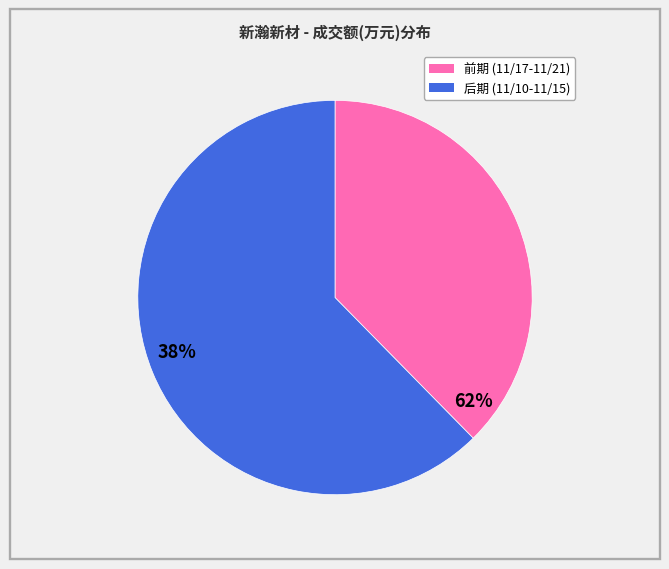

Does any single category account for the majority?

Yes